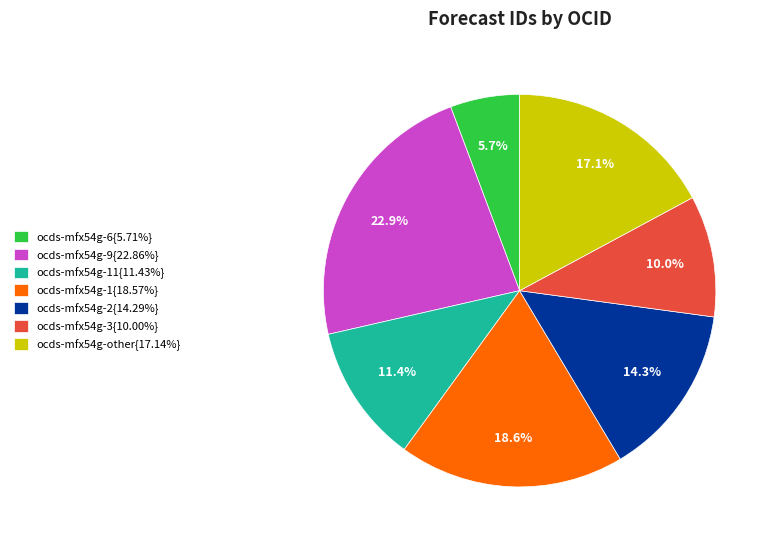

What is the ratio of the value at ocds-mfx54g-6{5.71%} to the value at ocds-mfx54g-1{18.57%}?

0.3